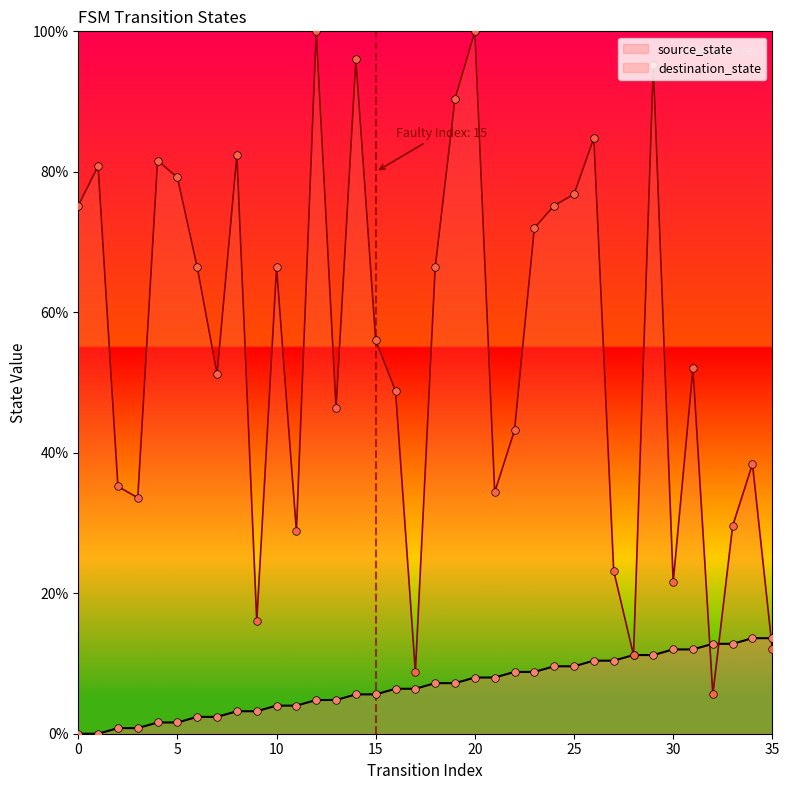

Which series has the largest total across all categories?

destination_state